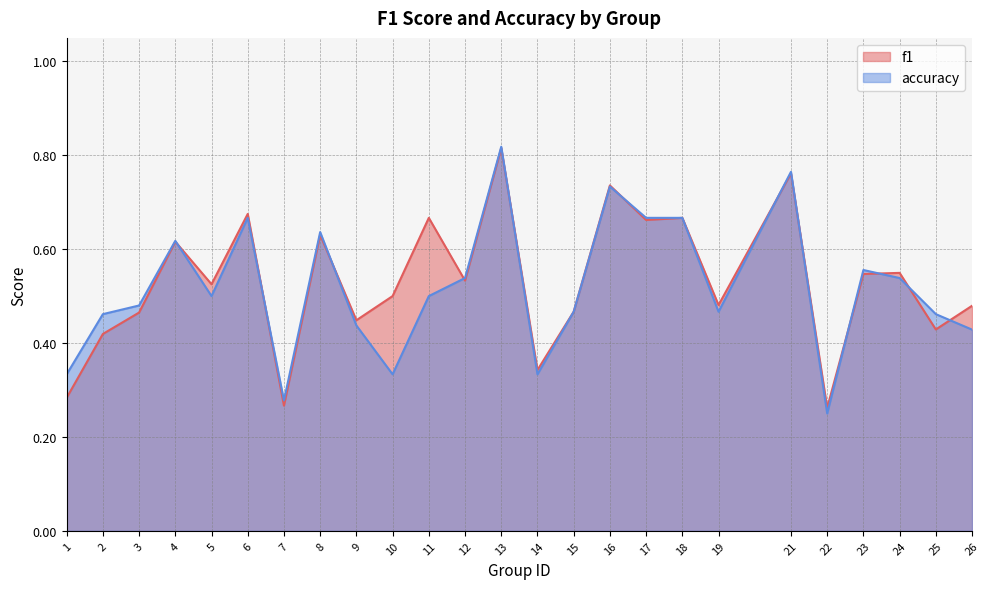

In accuracy, how many points are higher than both neighbors (excluding endpoints)?

7